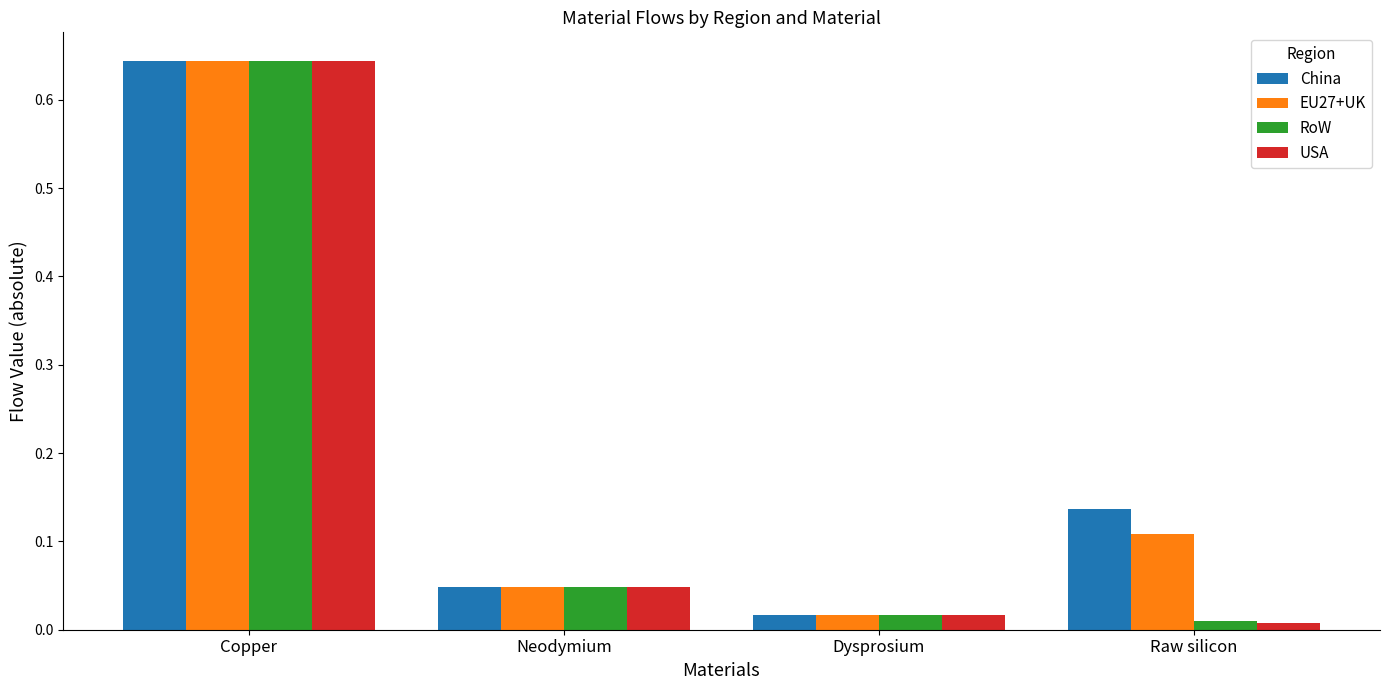

Rank the categories by China value from lowest to highest.

Dysprosium, Neodymium, Raw silicon, Copper